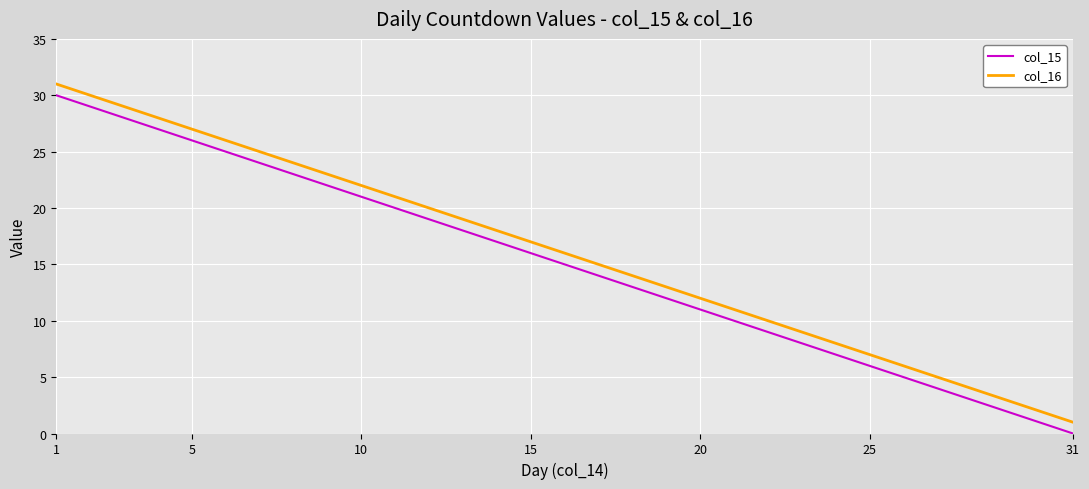

True or false: col_16 and col_15 cross at least once.

False